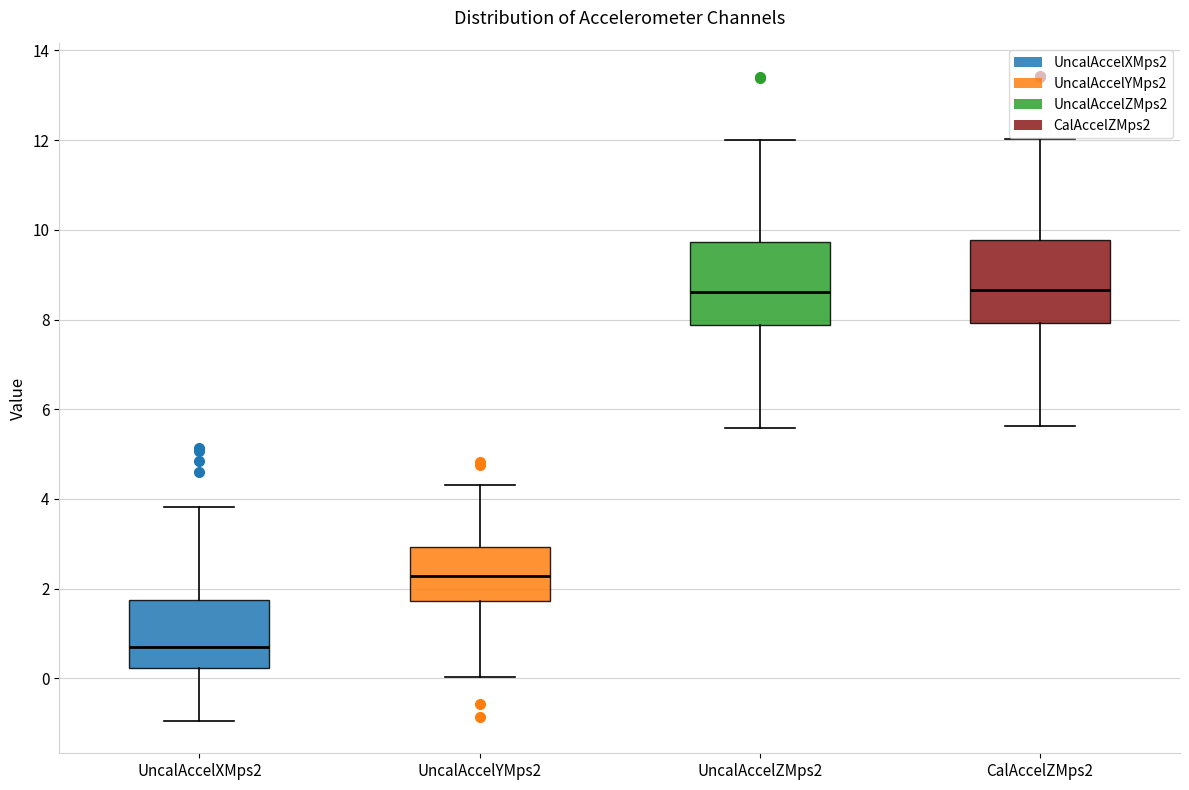

Reading left to right, read every box against the y-axis: the position of its median line, the range the box covers, and the ends of its whiskers. The values are not printed on the chart, so give them approximately, as read against the axis.

UncalAccelXMps2: median 0.6, box 0.2 to 1.8, whiskers -1.0 to 3.8
UncalAccelYMps2: median 2.2, box 1.8 to 3.0, whiskers 0.0 to 4.4
UncalAccelZMps2: median 8.6, box 7.8 to 9.8, whiskers 5.6 to 12.0
CalAccelZMps2: median 8.6, box 8.0 to 9.8, whiskers 5.6 to 12.0